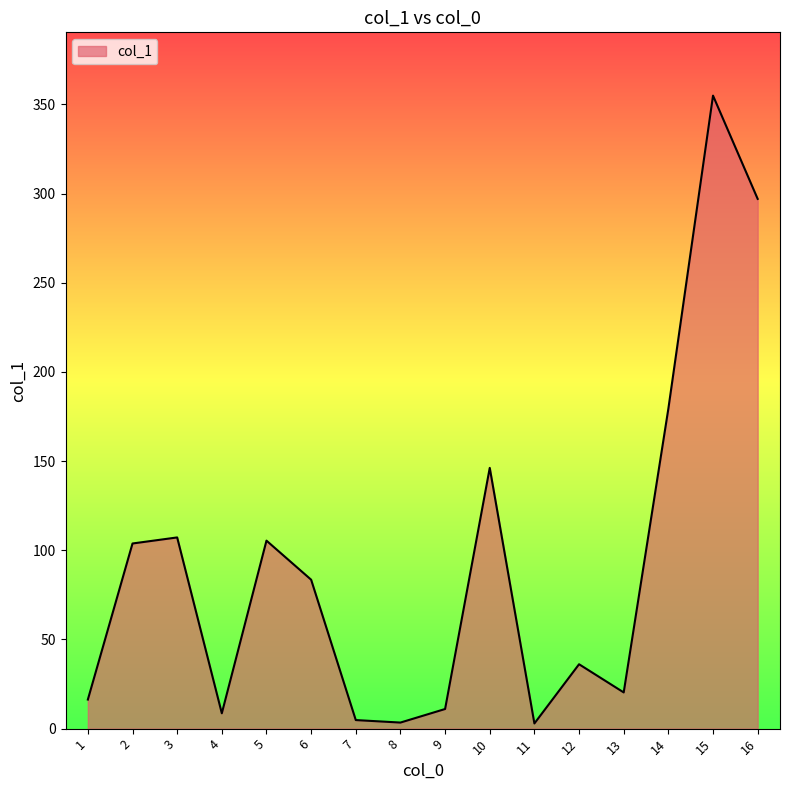

The chart shows a value of 179.4 at 14. True or false?

True